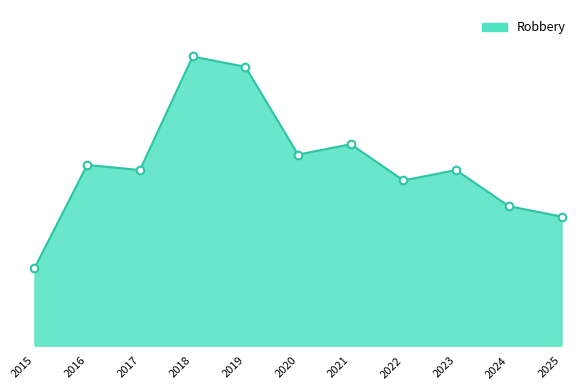

What is the change in value from 2018 to 2020?

-19